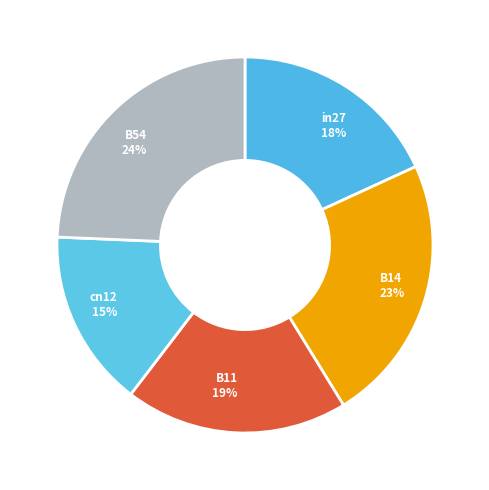

To the nearest percent, what is the average slice percentage?

20%